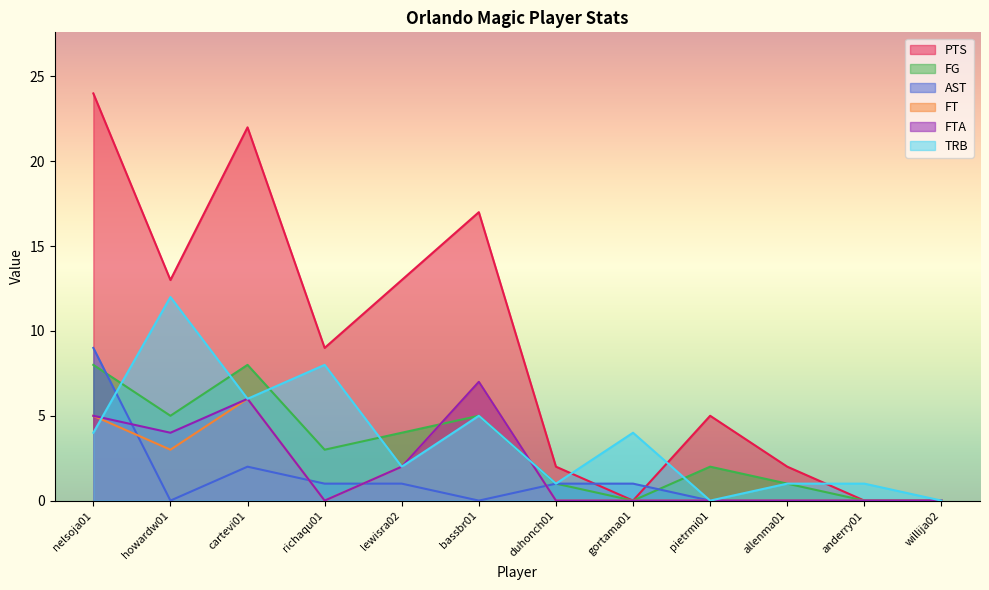

Between howardw01 and bassbr01, which series saw the biggest shift?

TRB